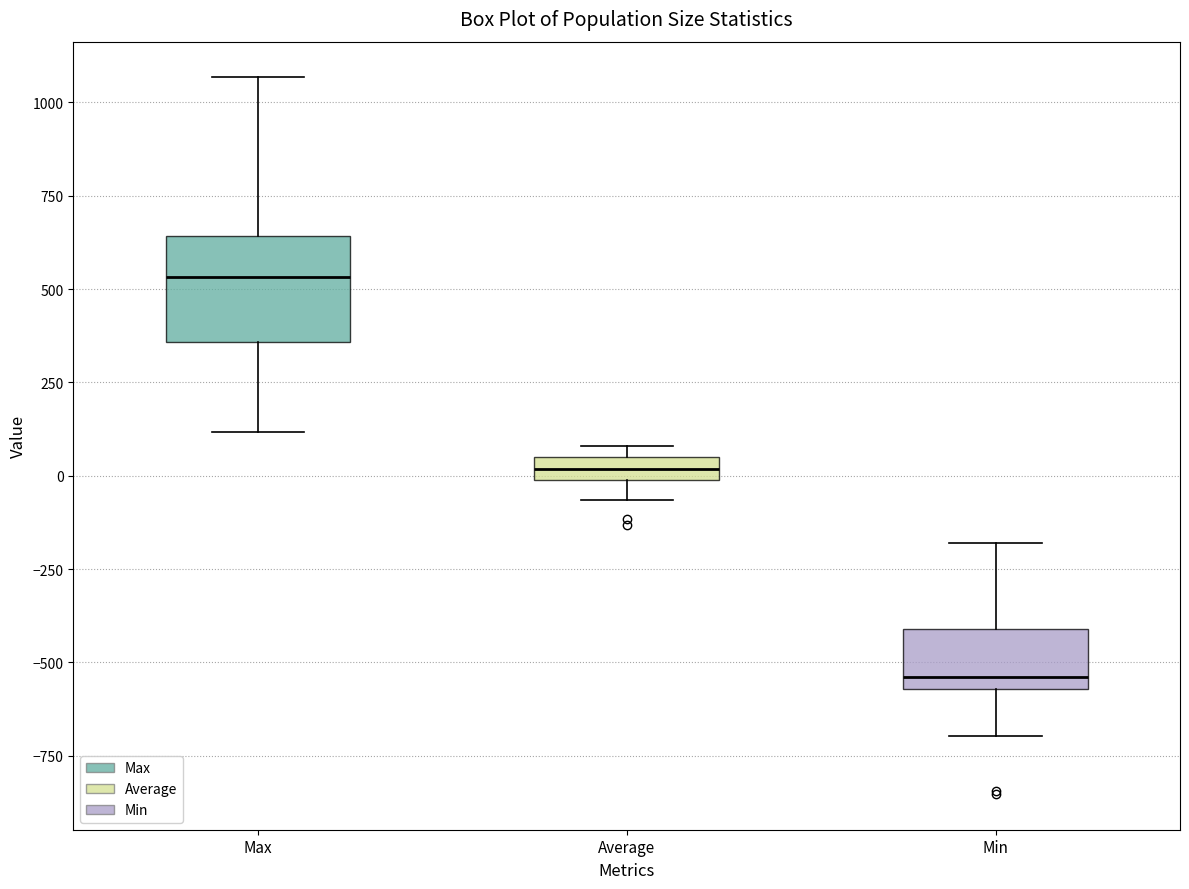

Where is the upper edge of the box for Max on the y-axis? The values are not printed on the chart, so give them approximately, as read against the axis.

650